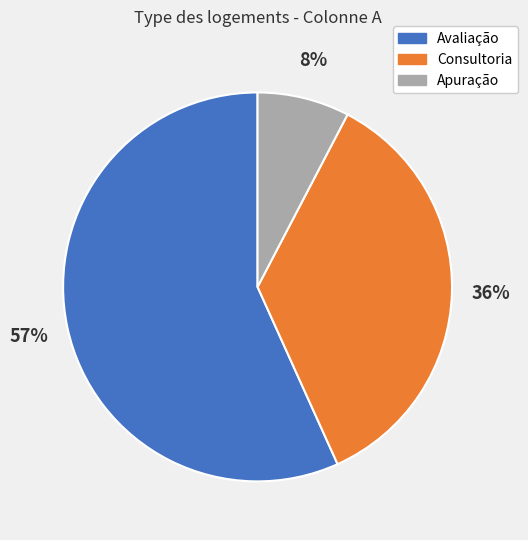

How many segments does this pie chart have?

3